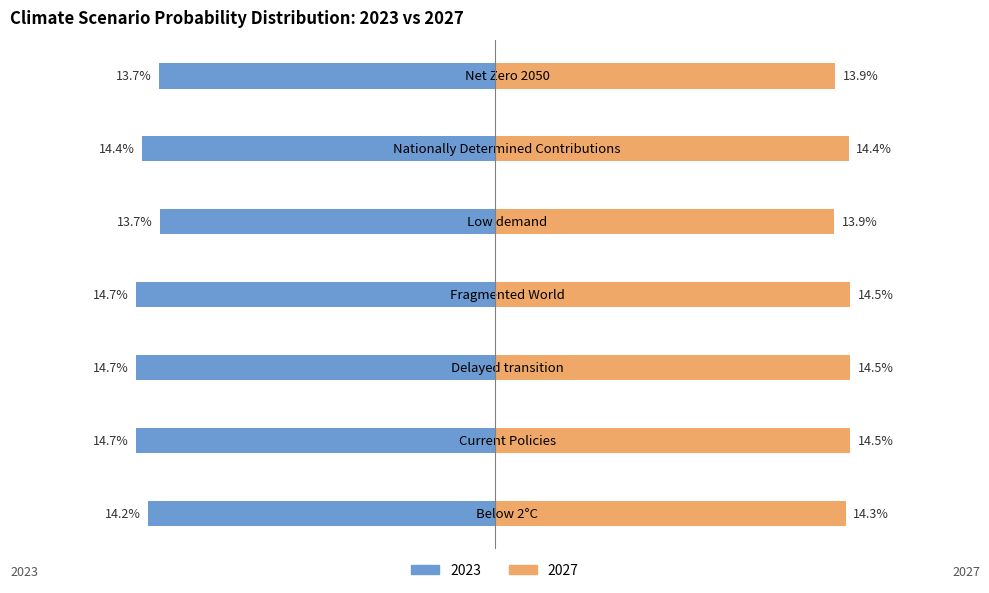

Rank the series at Nationally Determined Contributions from lowest to highest value.

2023, 2027